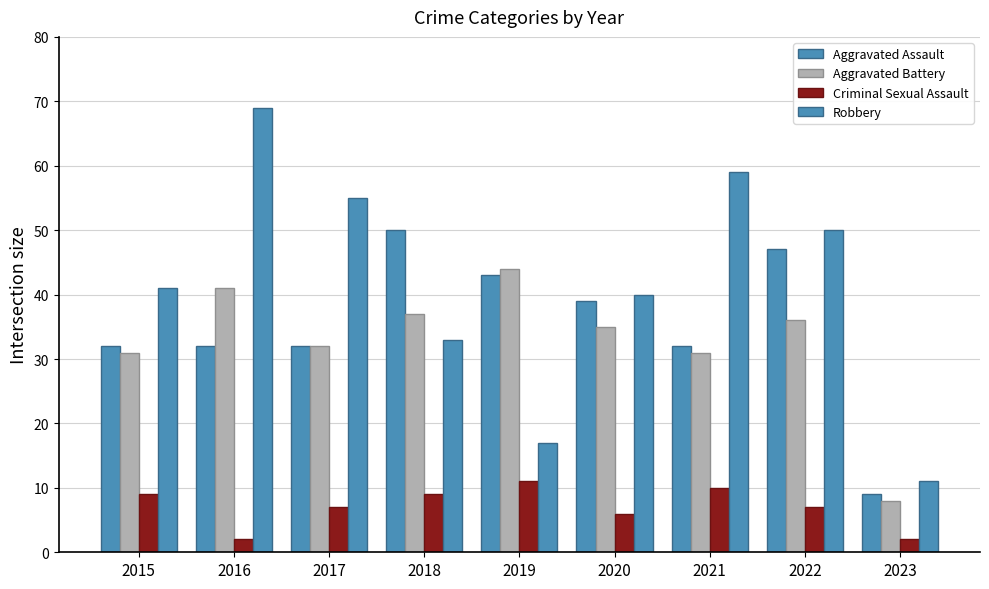

Which category has the lowest value in the Criminal Sexual Assault series?

2016